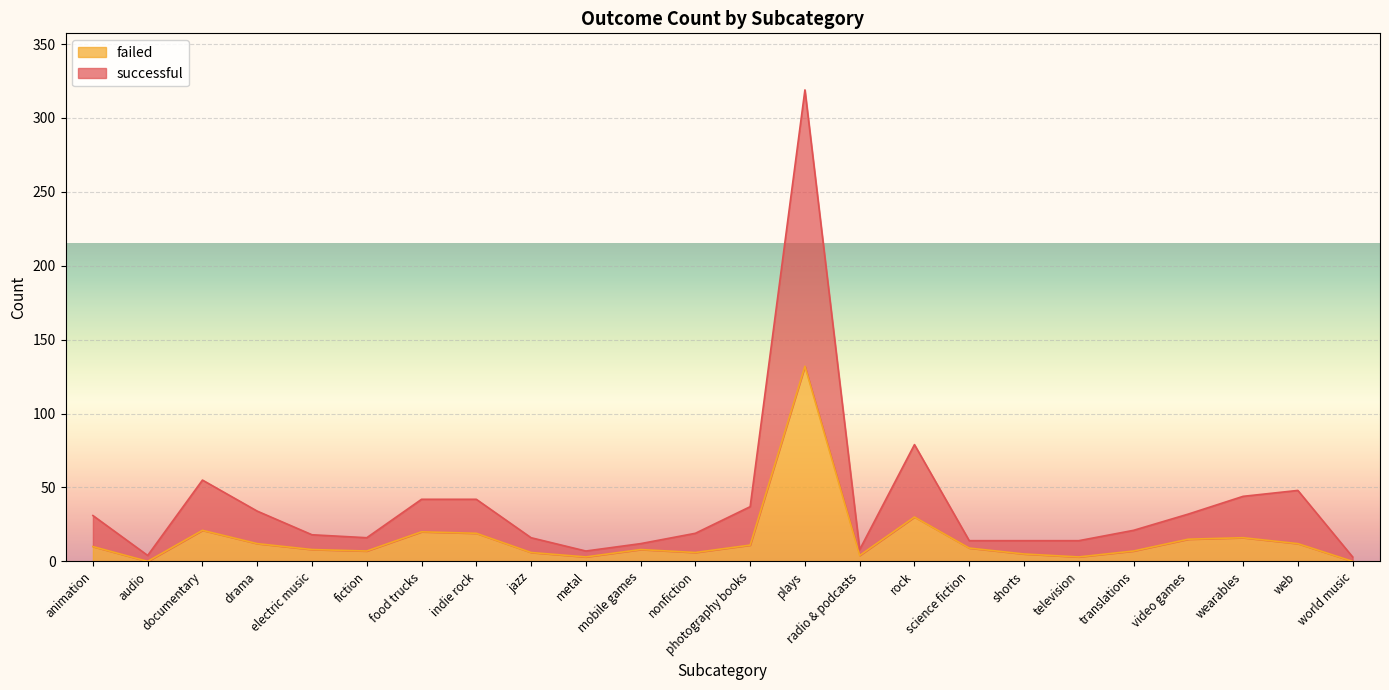

At which category is the sum across all series the highest?

plays